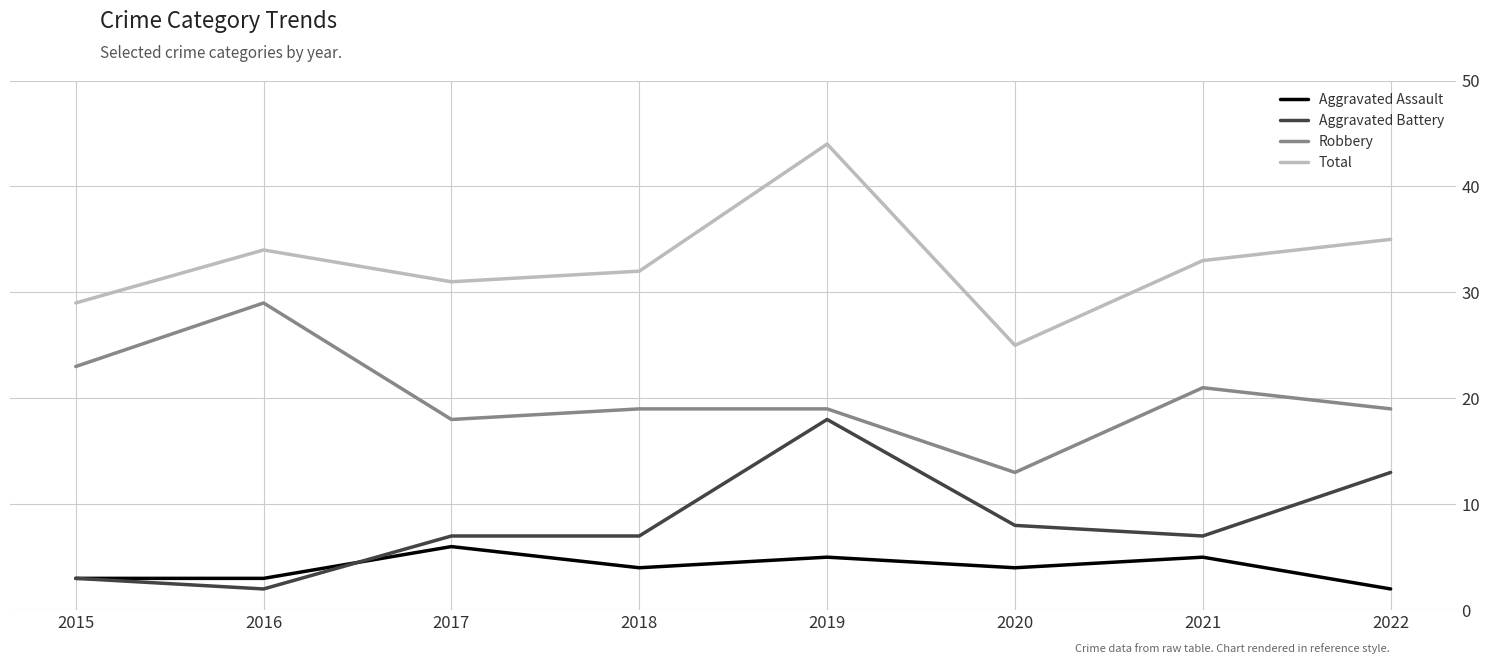

True or false: Aggravated Battery and Total intersect in this chart.

False